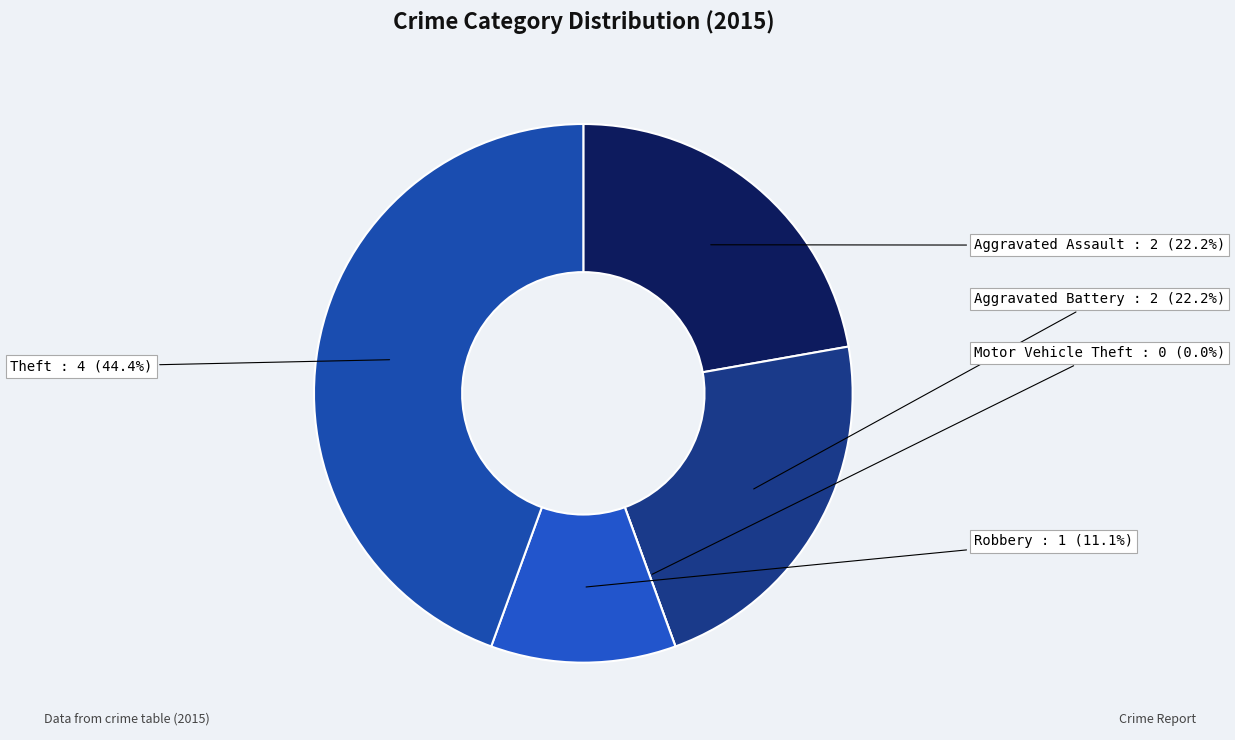

To the nearest percent, what is the combined percentage of Aggravated Battery and Aggravated Assault?

44%